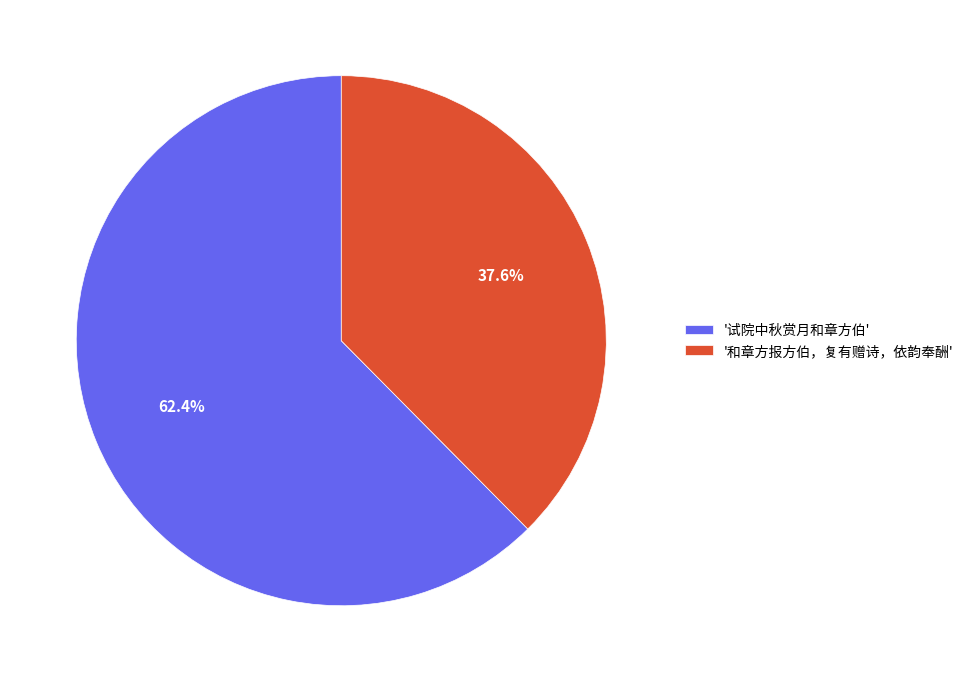

Count the number of slices in the pie.

2